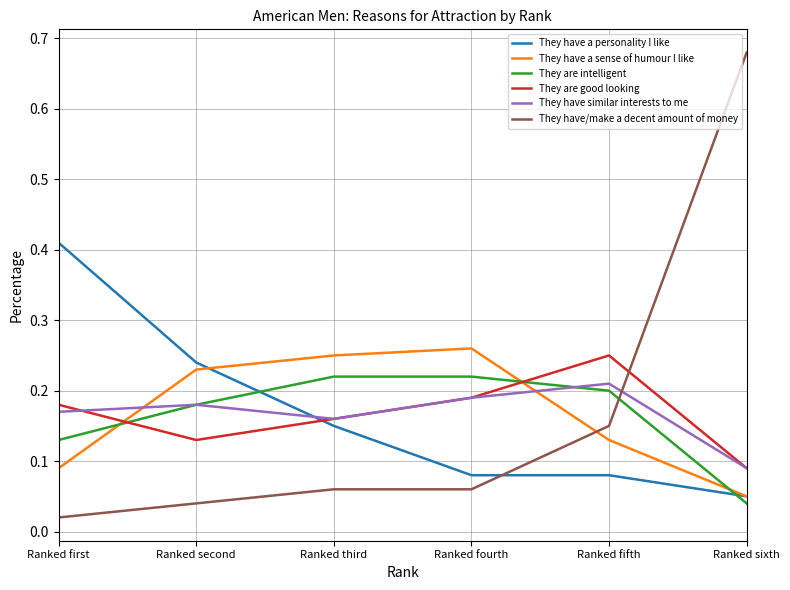

True or false: They have similar interests to me has a value of 0.2 at Ranked fifth.

True